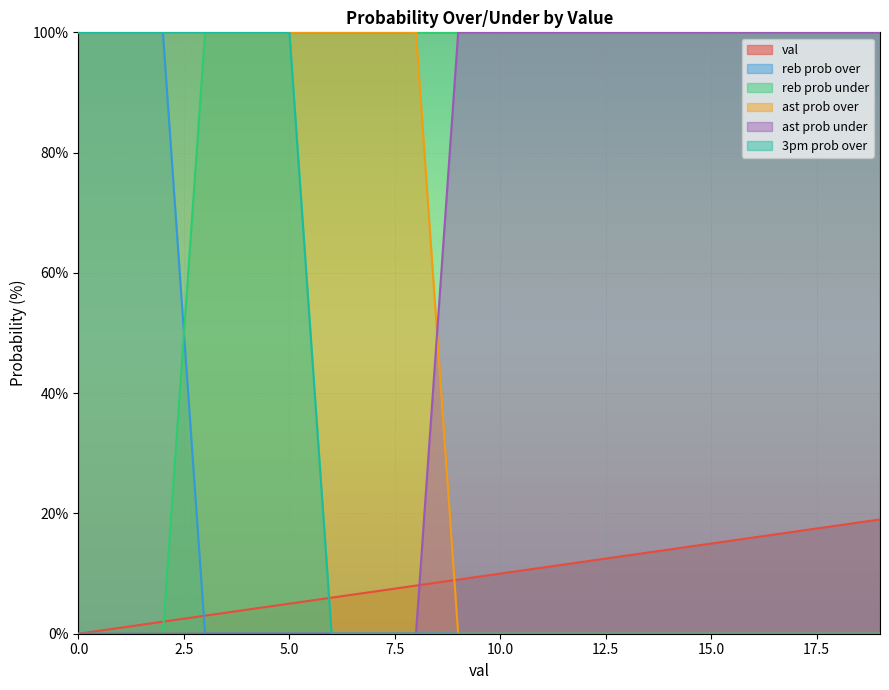

True or false: 3pm prob over and reb prob under cross at least once.

False